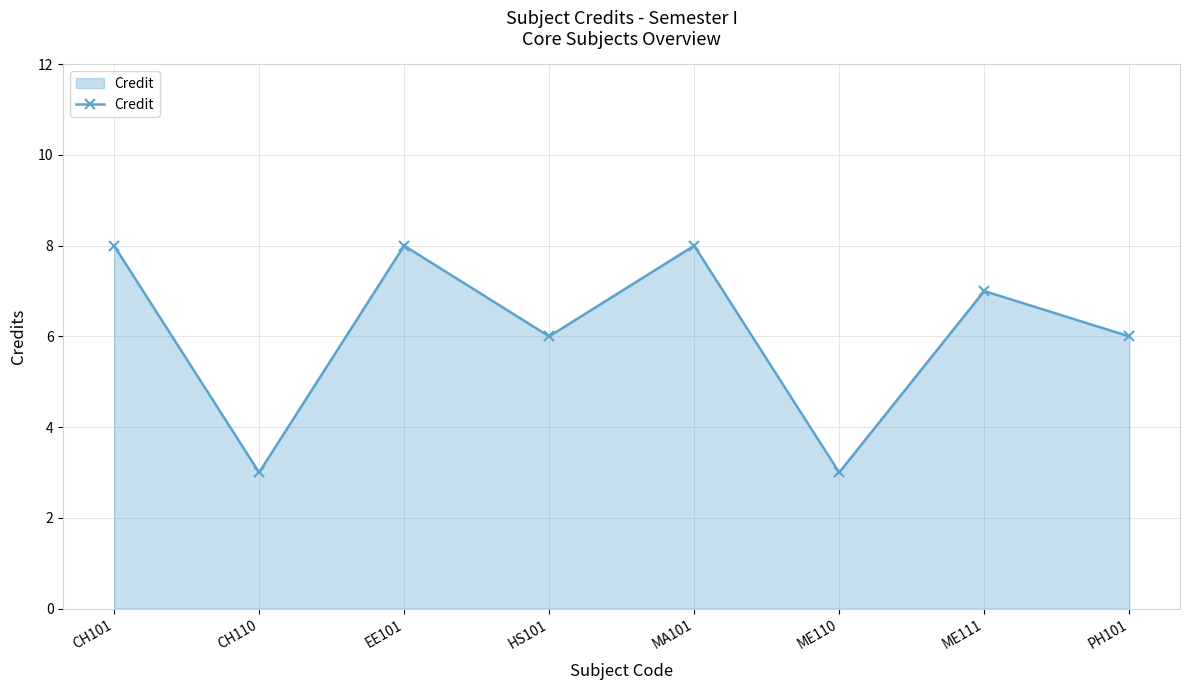

What is the smallest value displayed?

3